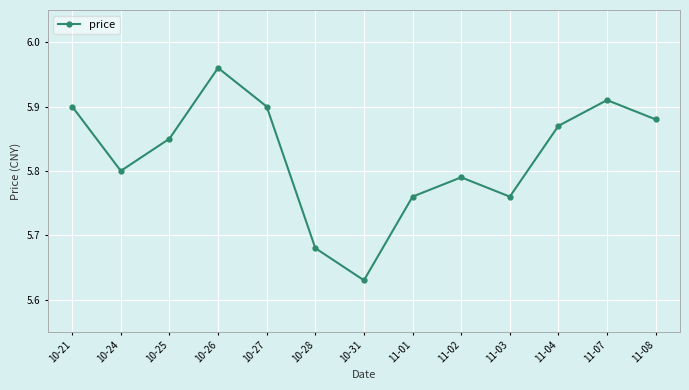

How many values are between 5 and 6?

13